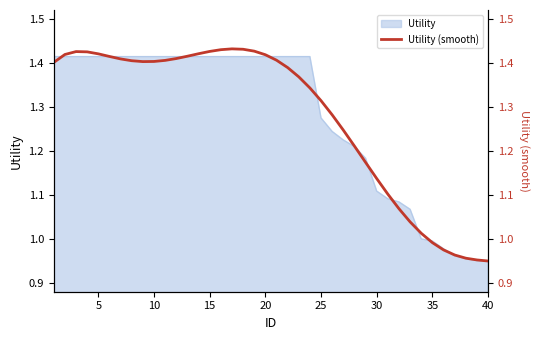

Where is the data nearest to the value 1?

35